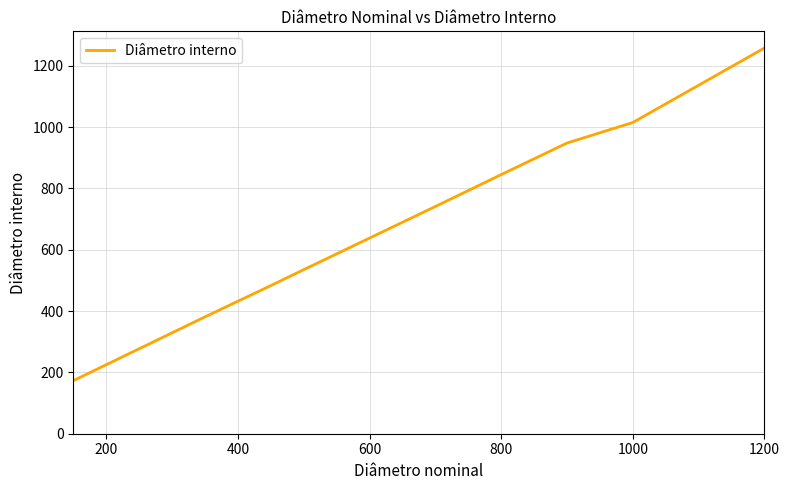

What is the minimum value shown in the chart?

173